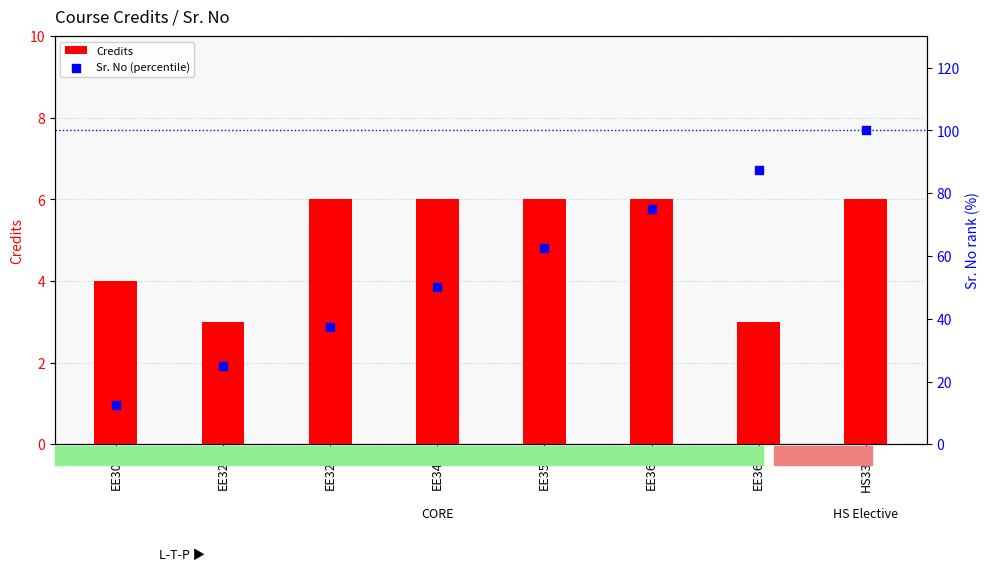

Which series reaches the maximum Y coordinate?

Sr. No (percentile)